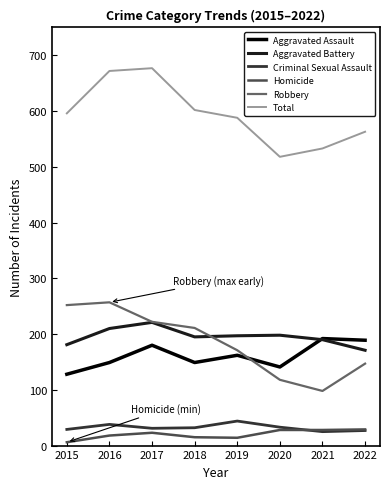

Between 2017 and 2021, which series saw the biggest shift?

Total